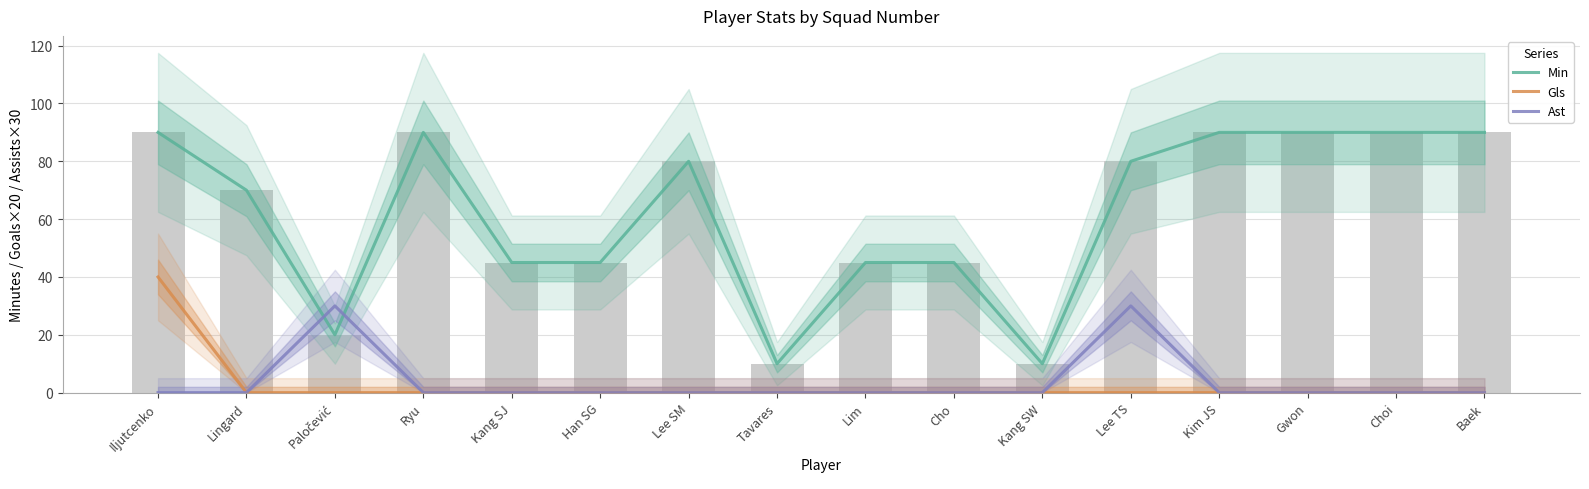

What is the highest value of the Min series?

90